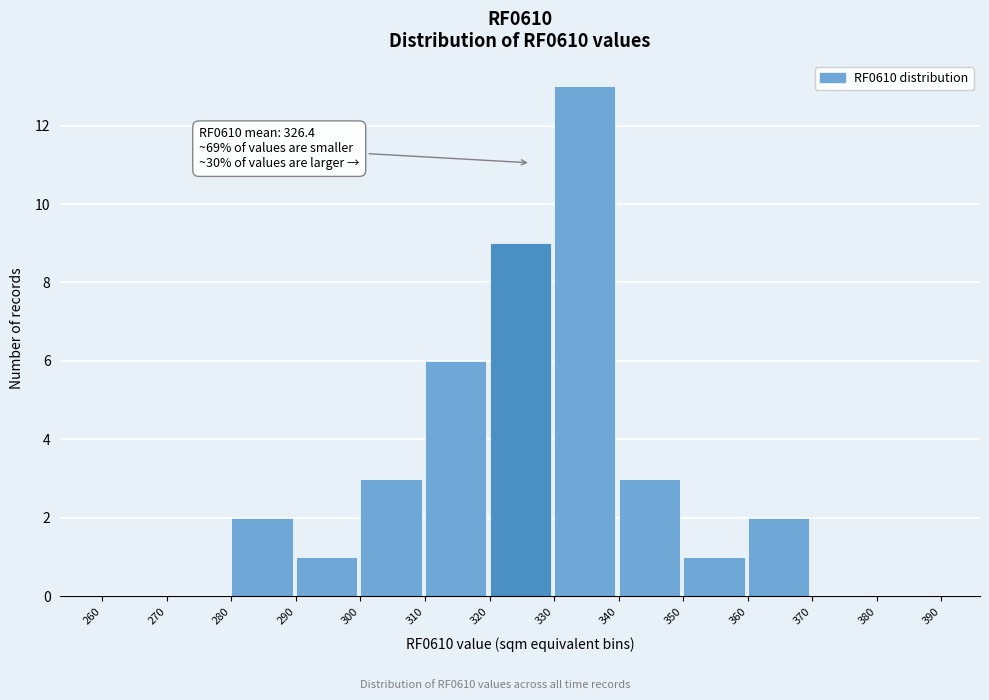

Which range on the x-axis has the tallest bar?

330 to 340